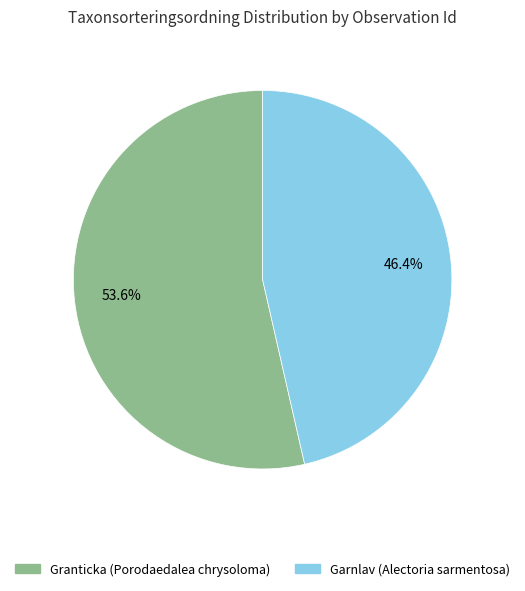

How many slices are in this pie chart?

2